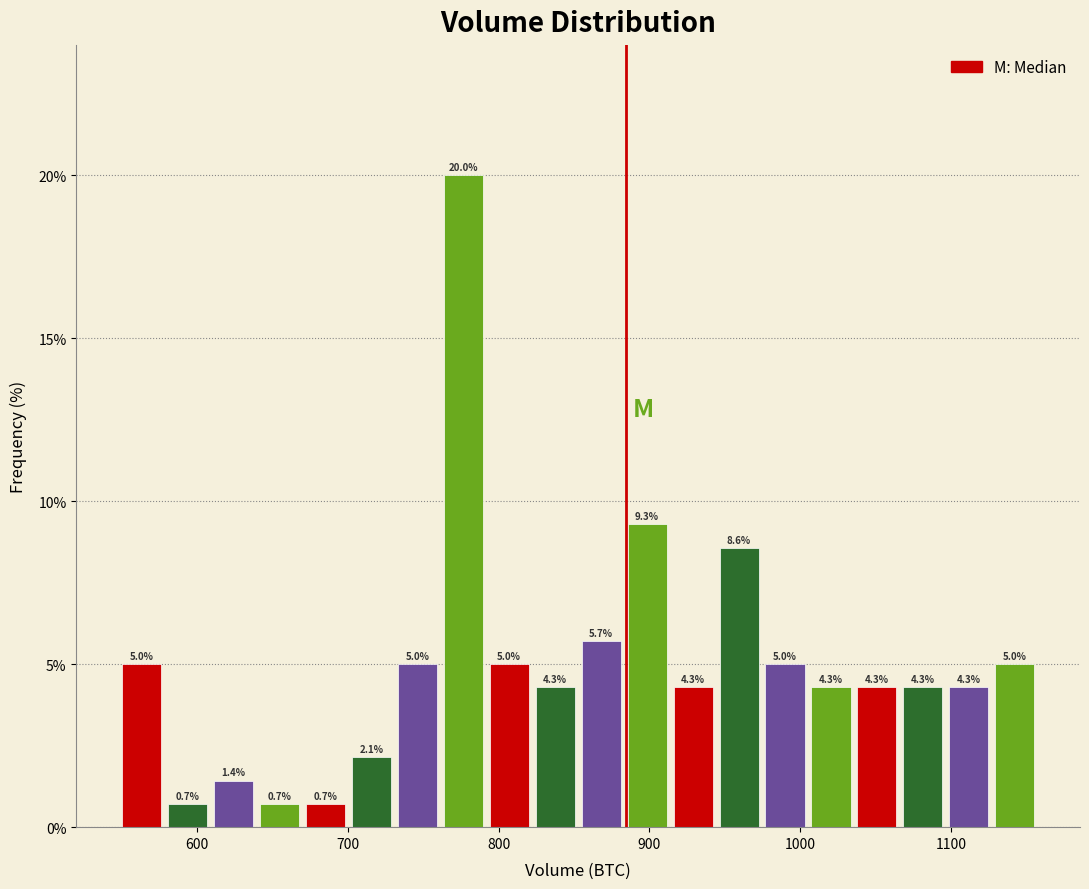

Around what value on the x-axis is the tallest bar? Give the approximate position of its centre, as read against the axis.

780